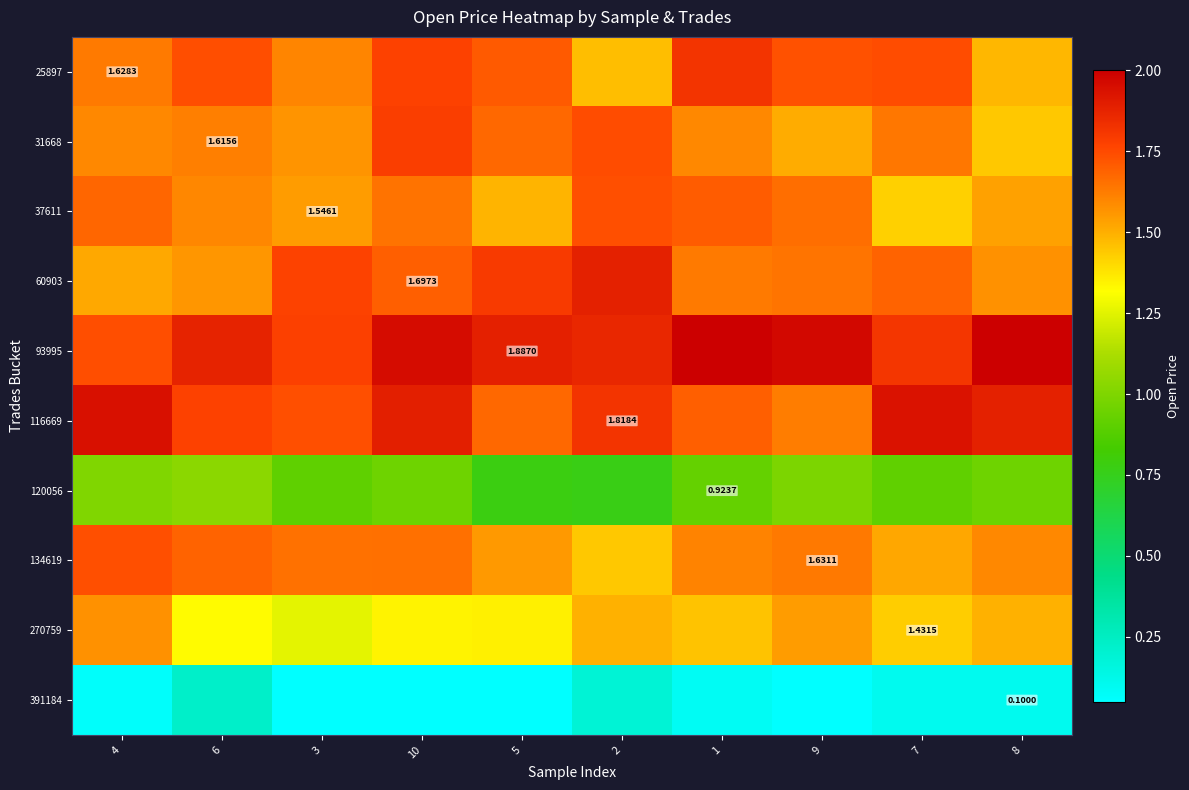

Is it true that 120056 equals 1.0 at 5?

False